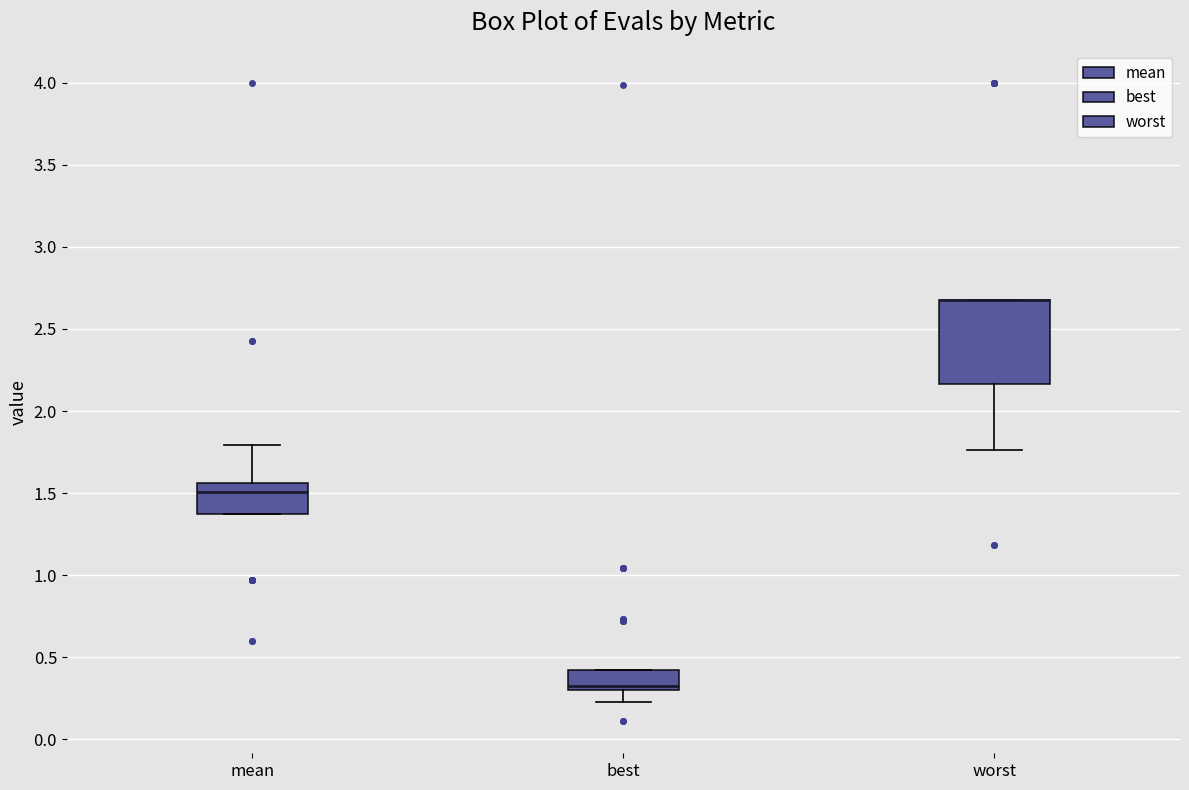

Reading left to right, read every box against the y-axis: the position of its median line, the range the box covers, and the ends of its whiskers. The values are not printed on the chart, so give them approximately, as read against the axis.

mean: median 1.50, box 1.35 to 1.55, whiskers 1.35 to 1.80
best: median 0.30 (just above the box's lower edge), box 0.30 to 0.40, whiskers 0.25 to 0.40
worst: median 2.70 (drawn on the box's upper edge), box 2.15 to 2.70, whiskers 1.75 to 2.70